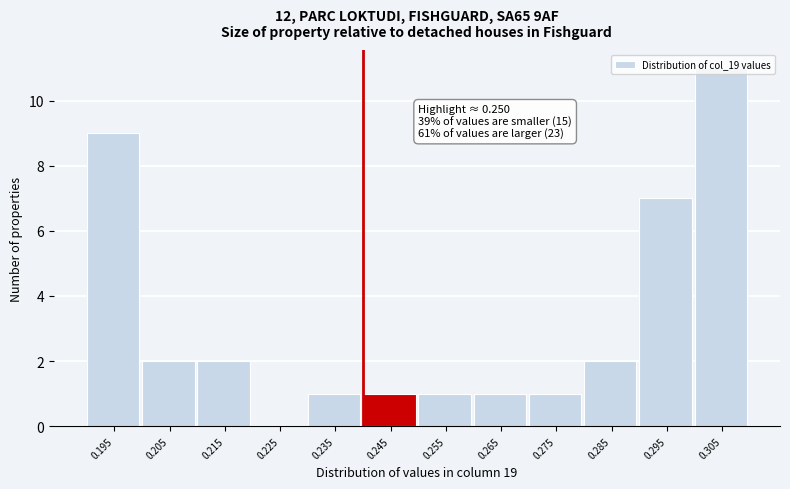

Where is the data nearest to the value 5?

0.295